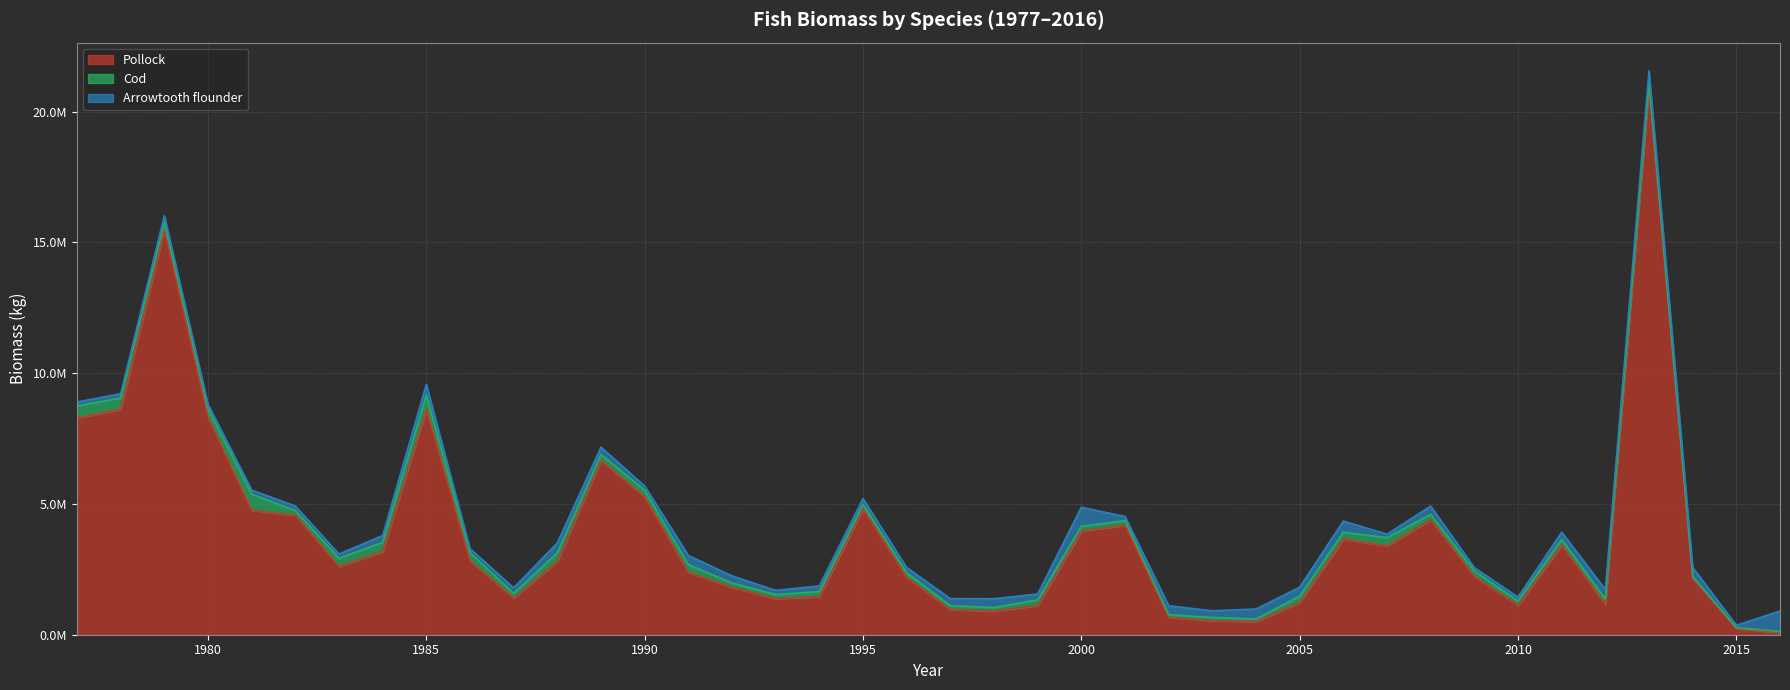

Which series changed the most between 2006 and 2013?

Pollock